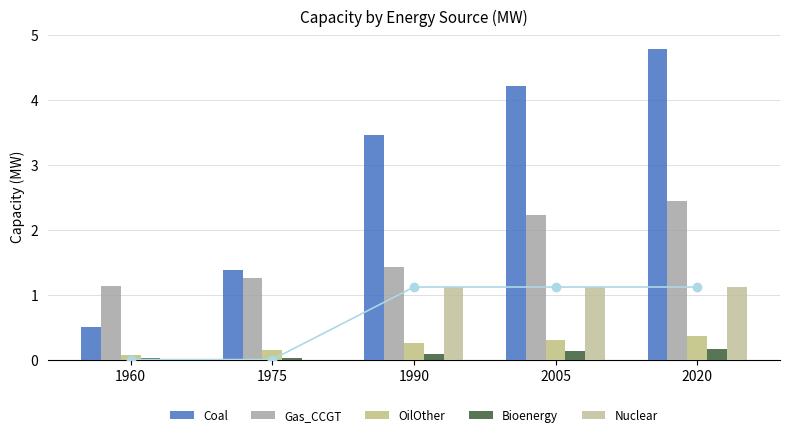

What is the sum of all Bioenergy values?

0.4